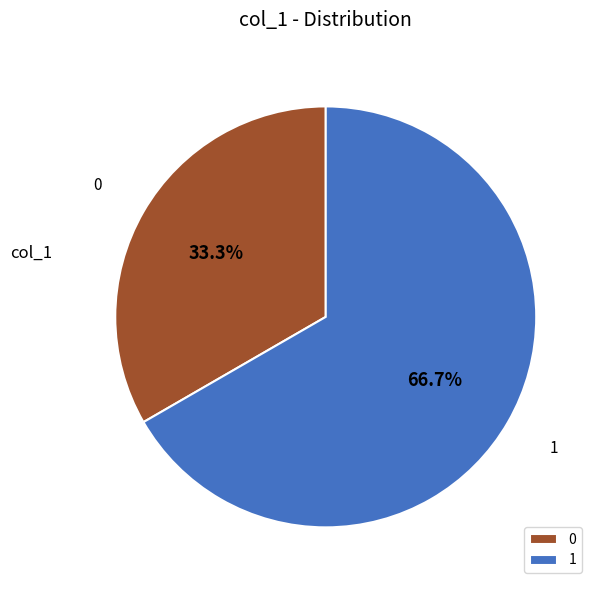

Which category has the biggest portion of the pie?

1